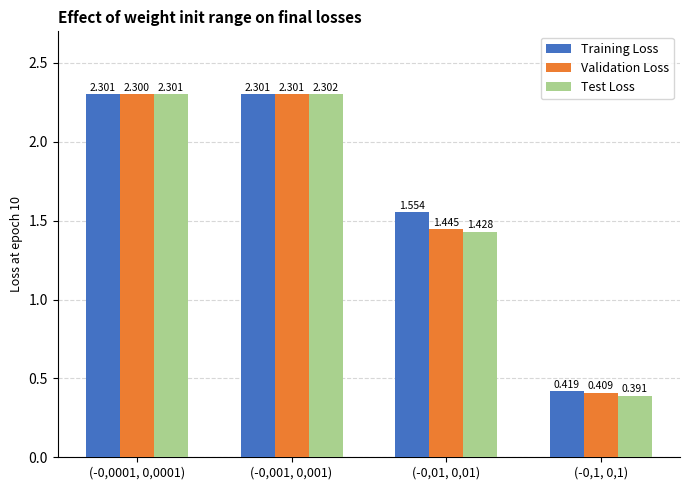

Does the chart contain any negative values?

No